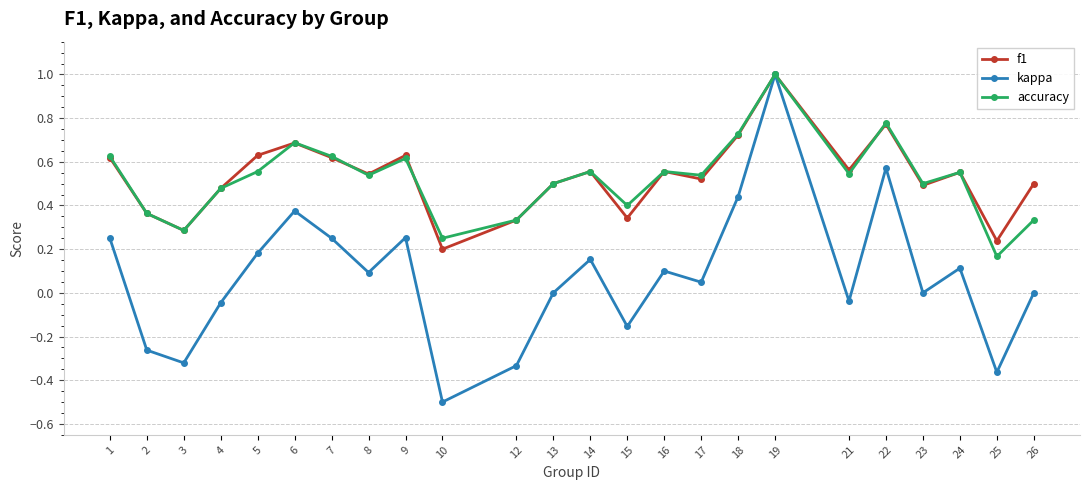

What is the difference between the second highest and minimum values in the kappa series?

1.1